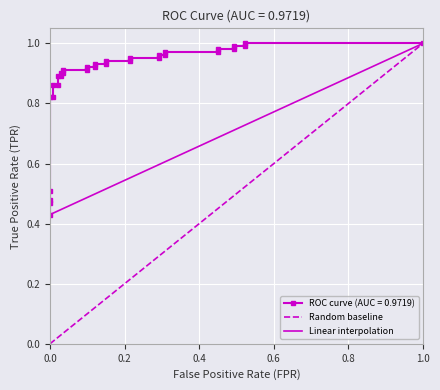

What is the greatest value displayed?

1.0